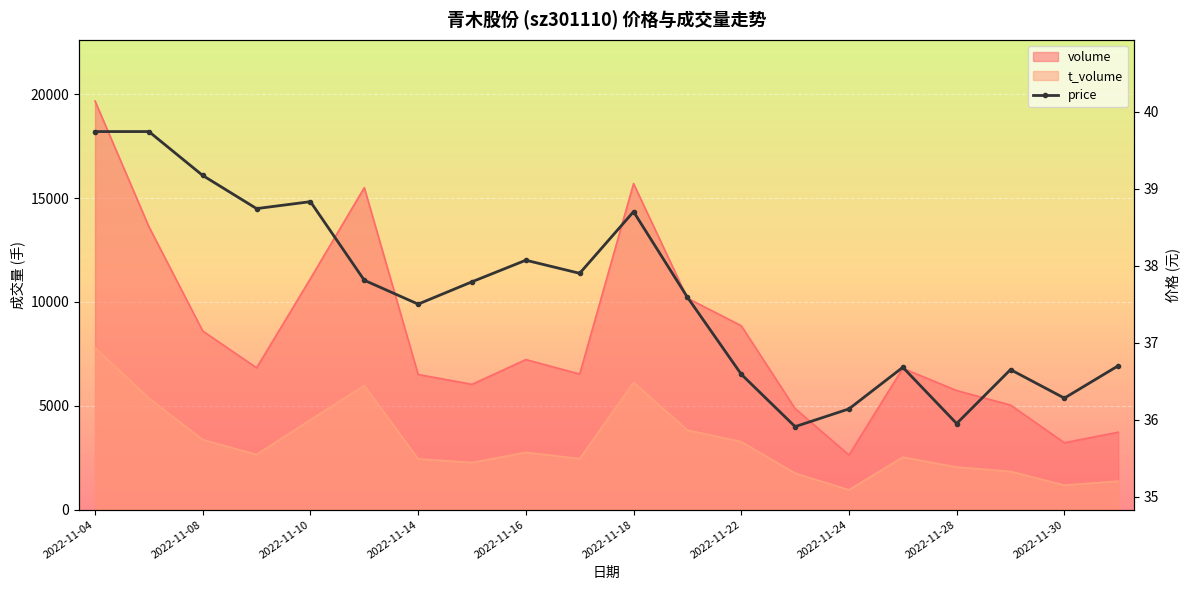

How many interior local valleys (lower than both neighbors) does the data have?

6